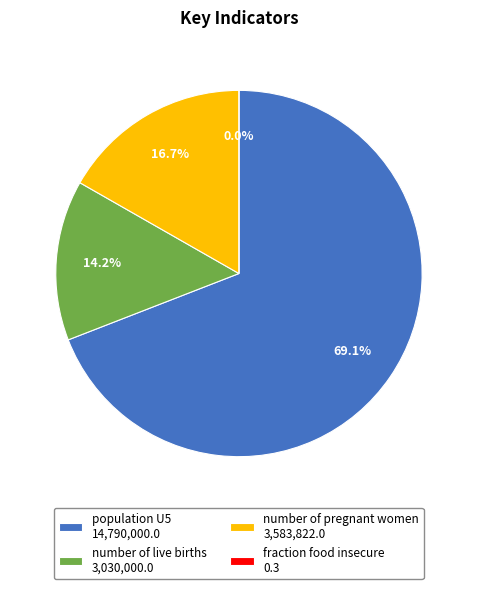

To the nearest percent, what is the difference between the number of pregnant women and fraction food insecure slice percentages?

17%